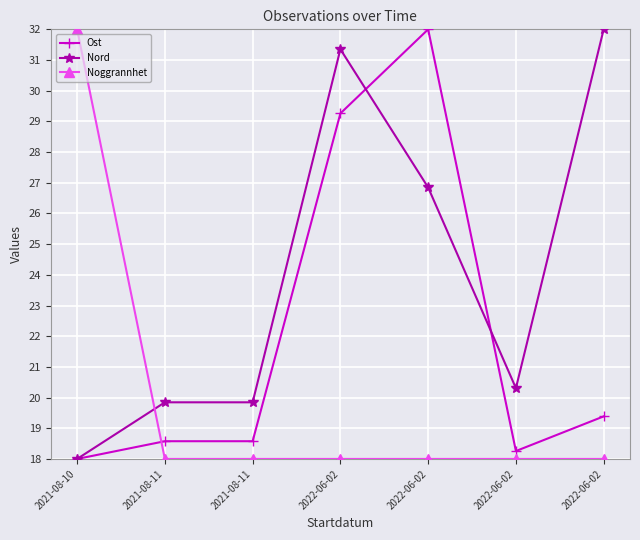

What is the label of the 5th point from the left?

2022-06-02